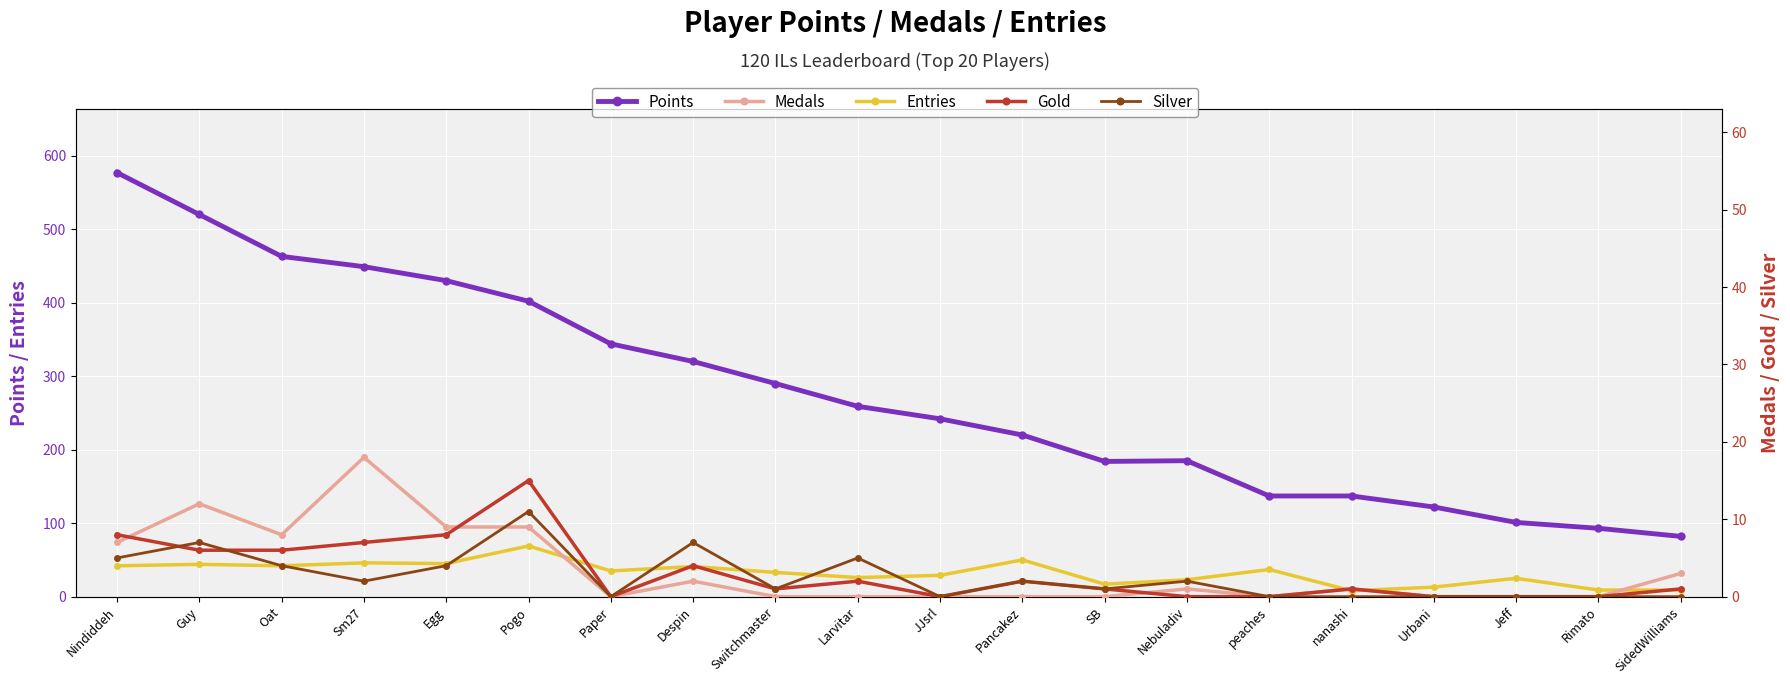

Which series has the largest total across all categories?

Points